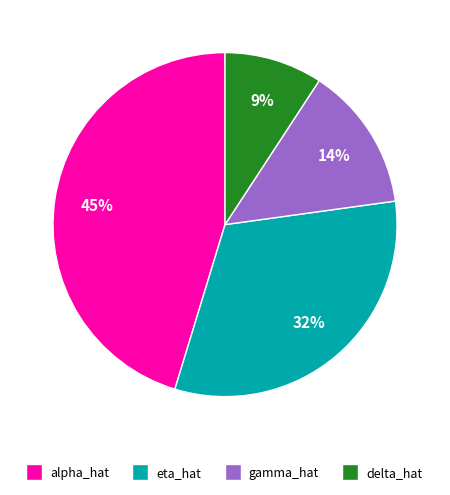

What is the smallest slice in the pie chart?

delta_hat